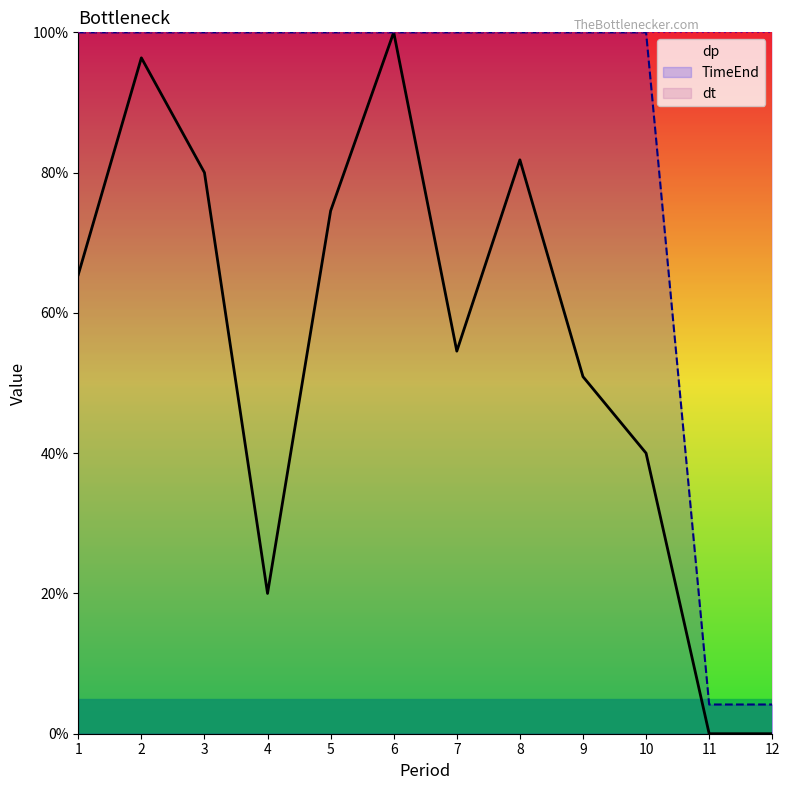

True or false: TimeEnd has a value of 100.0 at 9.

True